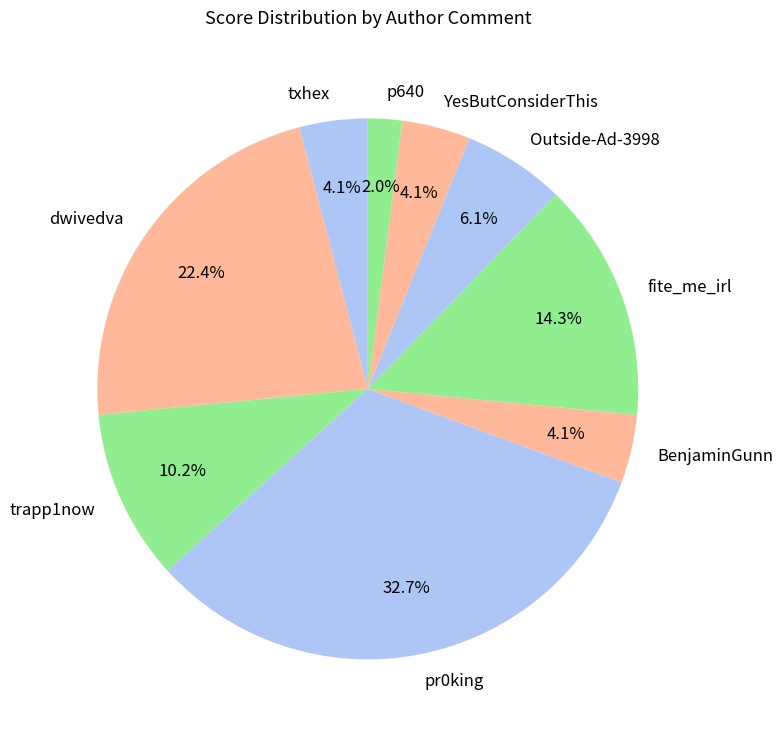

What percentage is the BenjaminGunn slice, to the nearest percent?

4%